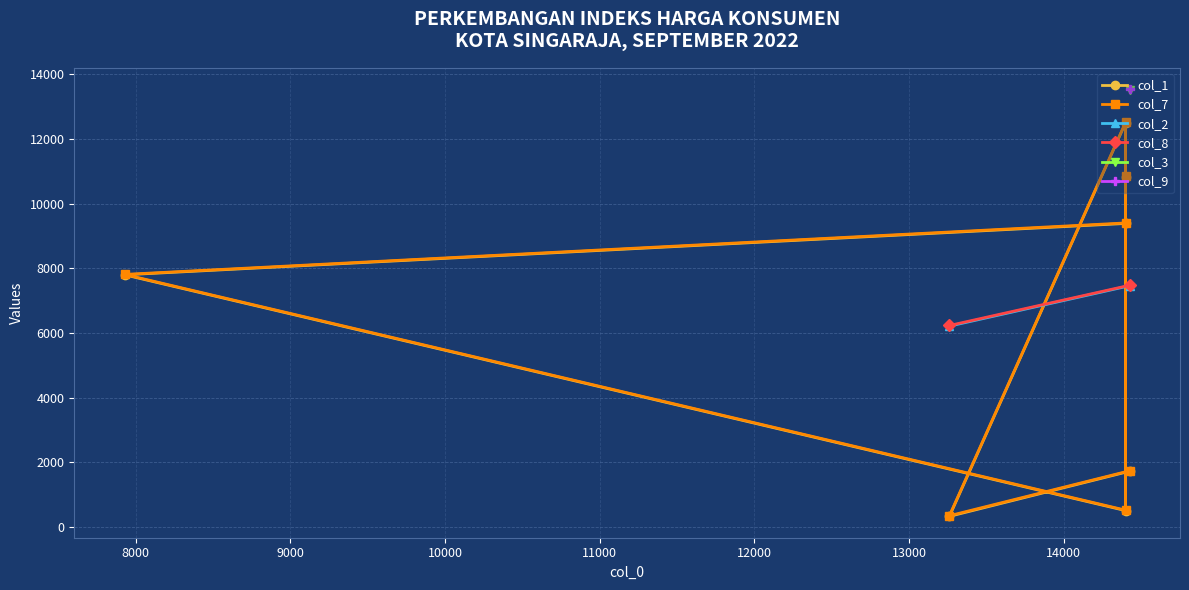

Which has a higher value, 8 or 12?

8